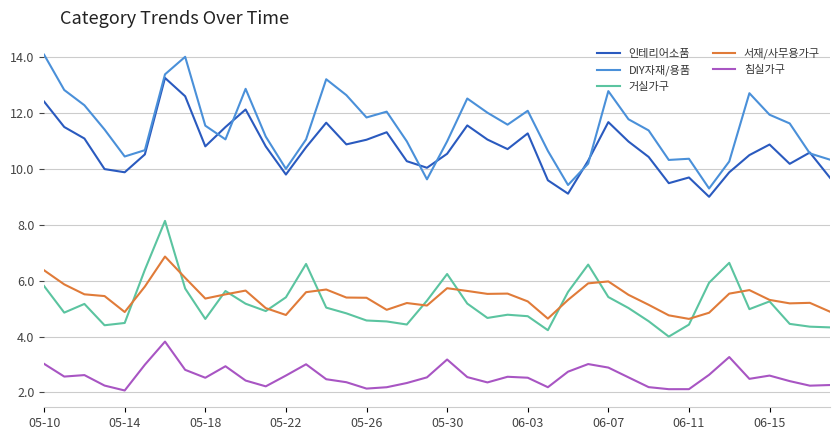

In DIY자재/용품, how many points are higher than both neighbors (excluding endpoints)?

9